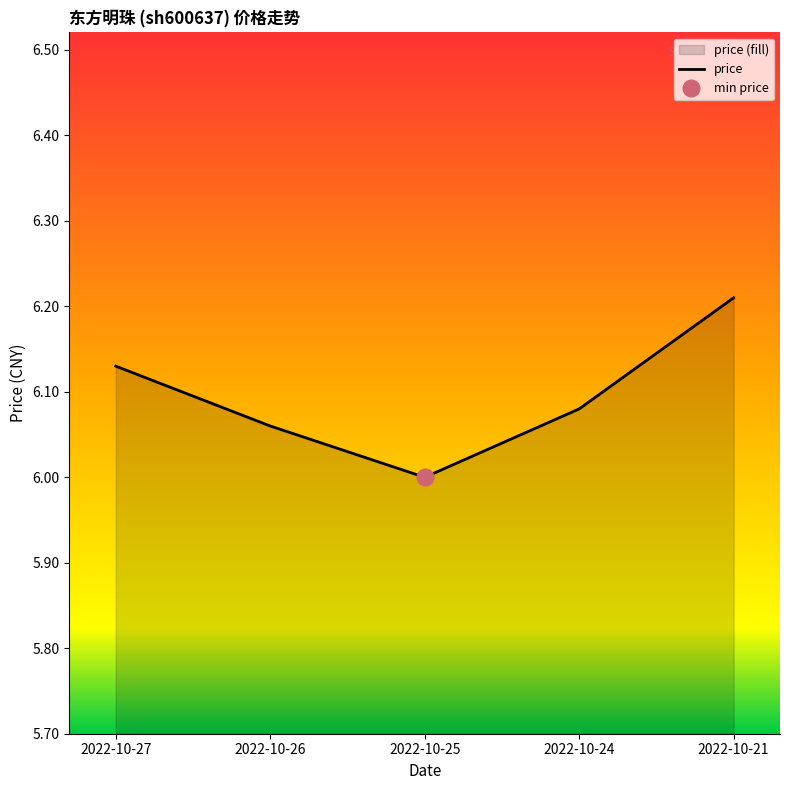

How many distinct data groups are displayed?

1